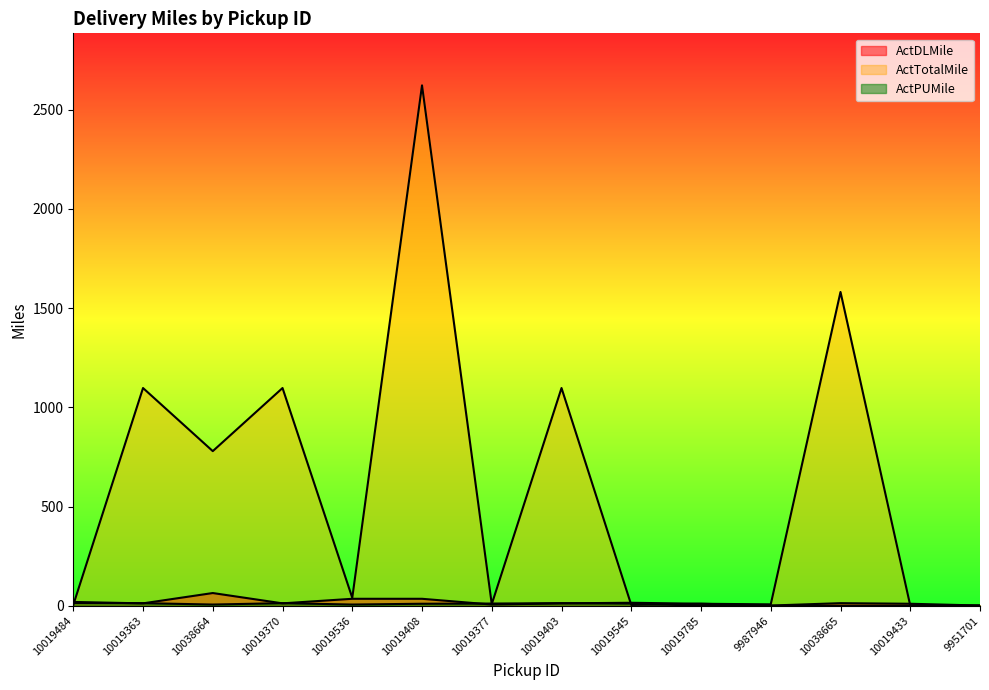

How many interior local valleys does the ActTotalMile series have?

5